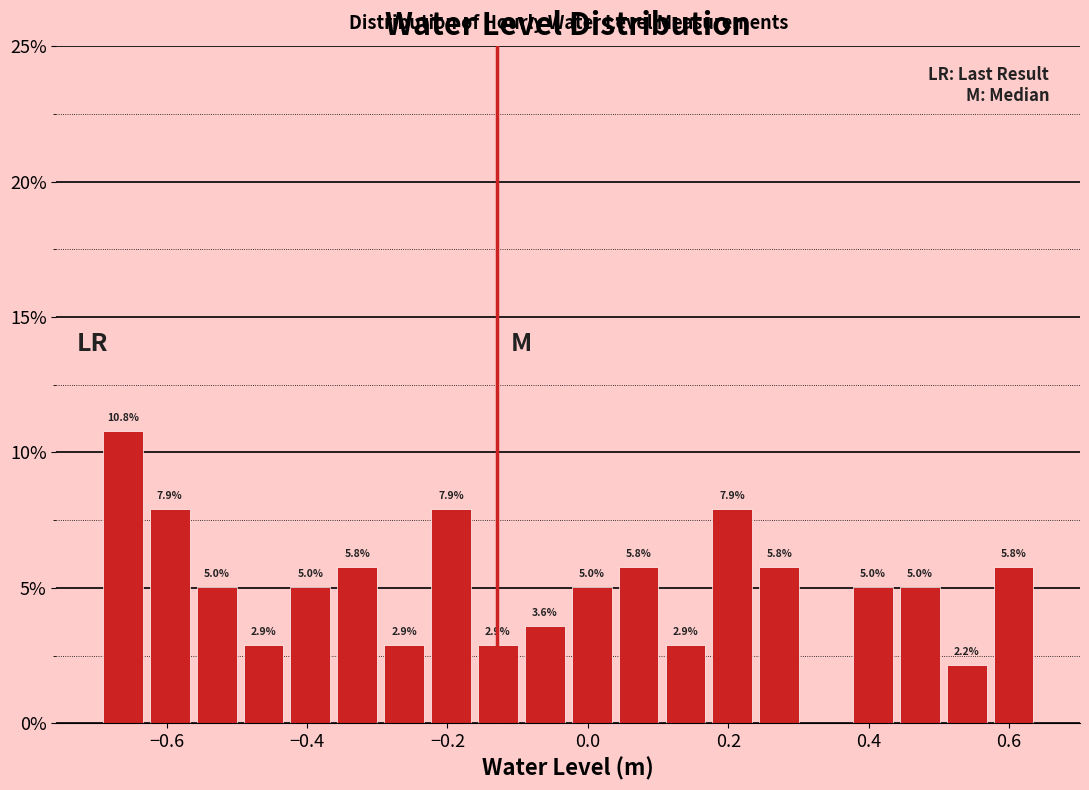

Read against the x-axis, roughly where is the centre of the tallest bar?

-0.66